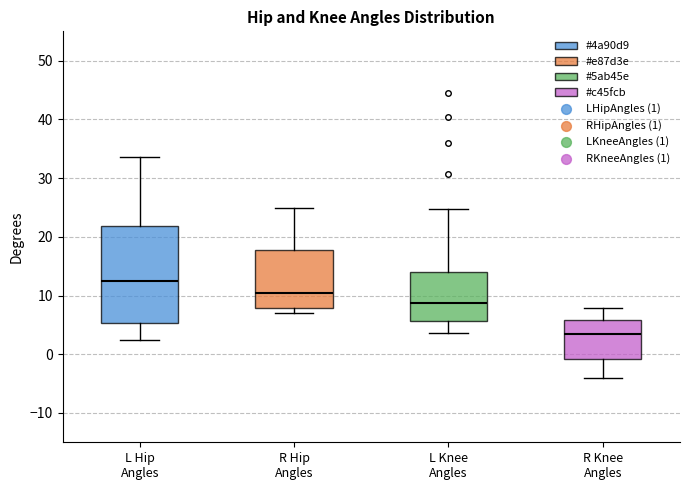

Reading left to right, transcribe this box plot: for each box, give where its median line is, the range the box spans, and where its two whiskers end, as read against the y-axis. The values are not printed on the chart, so give them approximately, as read against the axis.

L Hip Angles: median 13, box 5 to 22, whiskers 2 to 34
R Hip Angles: median 10, box 8 to 18, whiskers 7 to 25
L Knee Angles: median 9, box 6 to 14, whiskers 4 to 25
R Knee Angles: median 3, box -1 to 6, whiskers -4 to 8